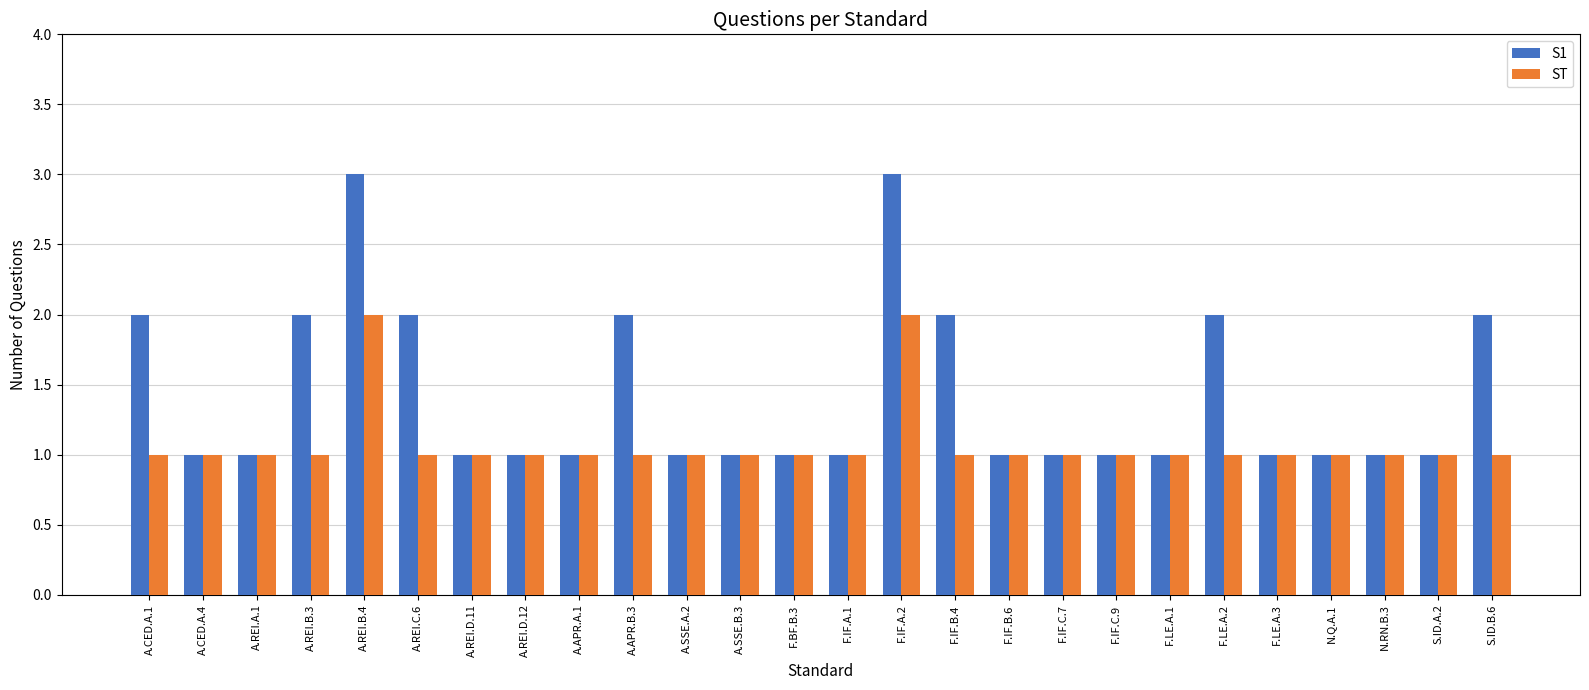

Which series has the widest spread of values?

S1